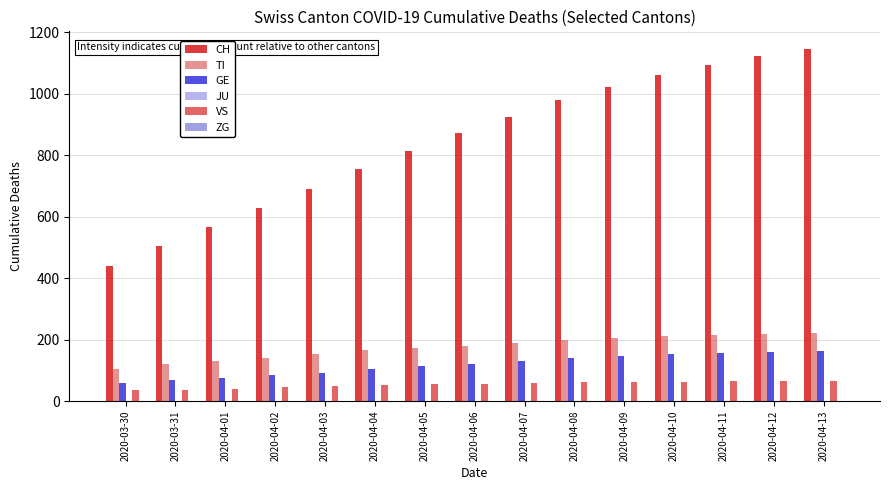

Rank the series by their maximum value, from lowest to highest.

JU, ZG, VS, GE, TI, CH